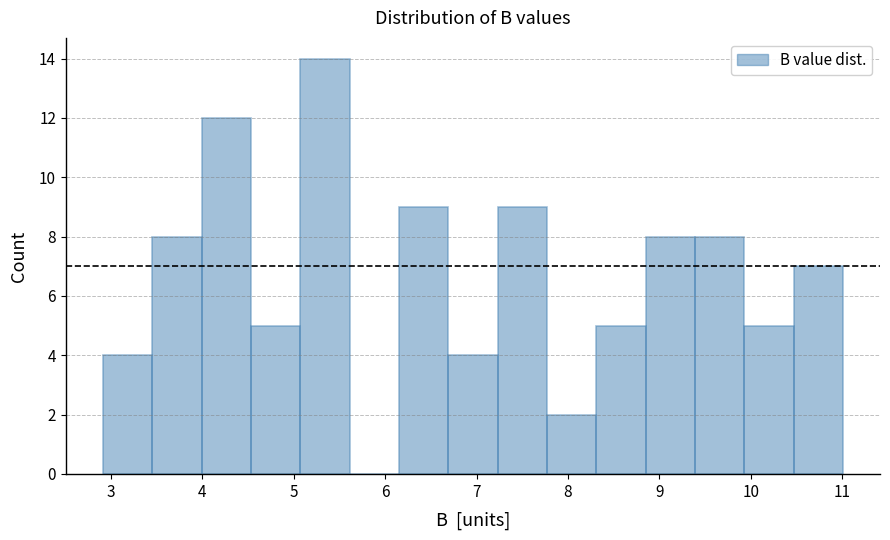

How tall is the bar that spans 8.85 to 9.39 on the x-axis? Neither the bar edges nor the heights are printed on the chart, so give them approximately, as read against the axes.

8